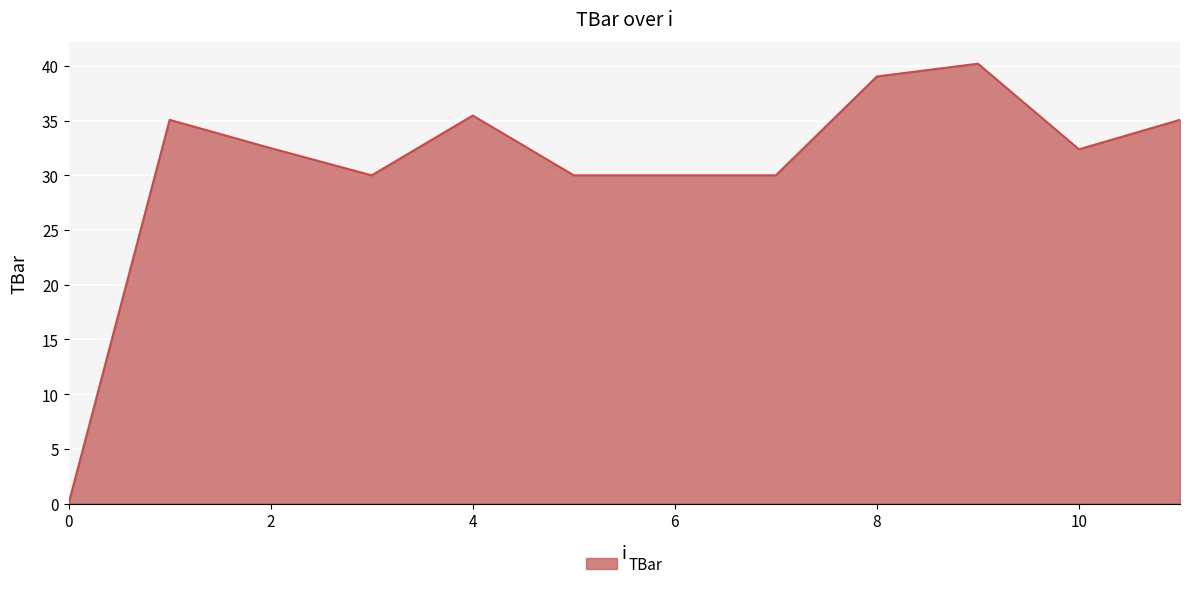

What is the maximum value shown in the chart?

40.2